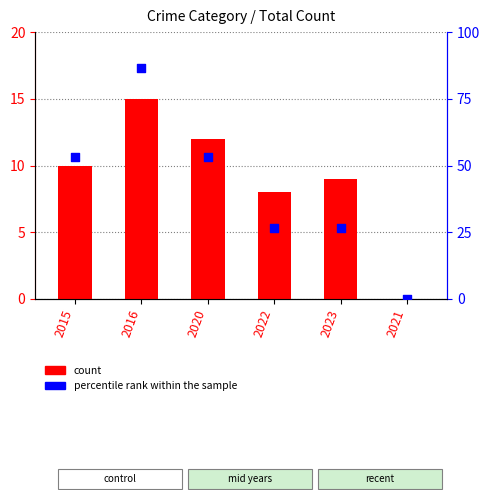

Which series reaches the minimum Y coordinate?

count